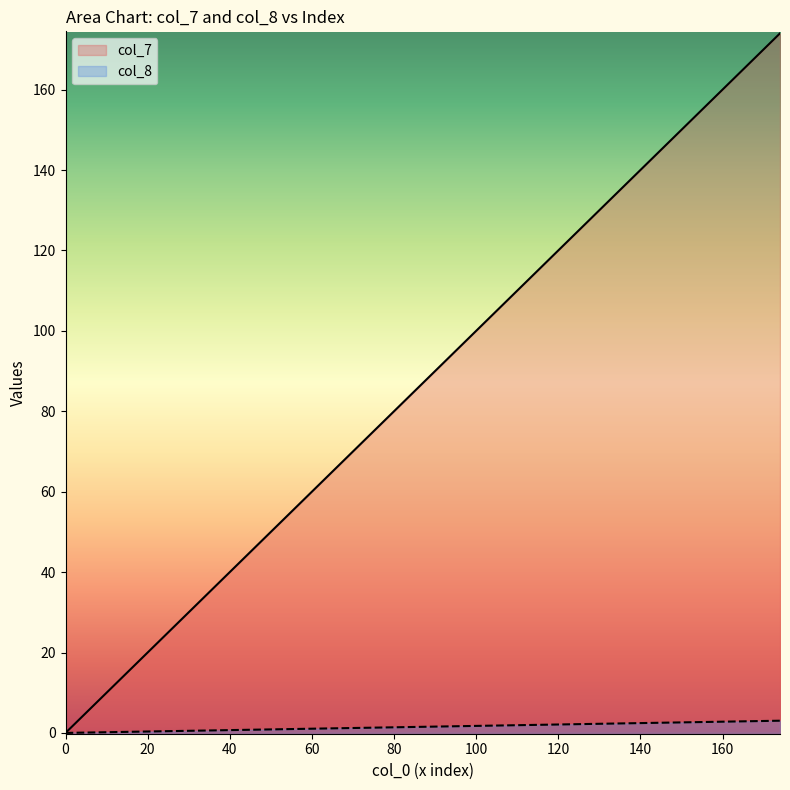

Which series has the widest spread of values?

col_7